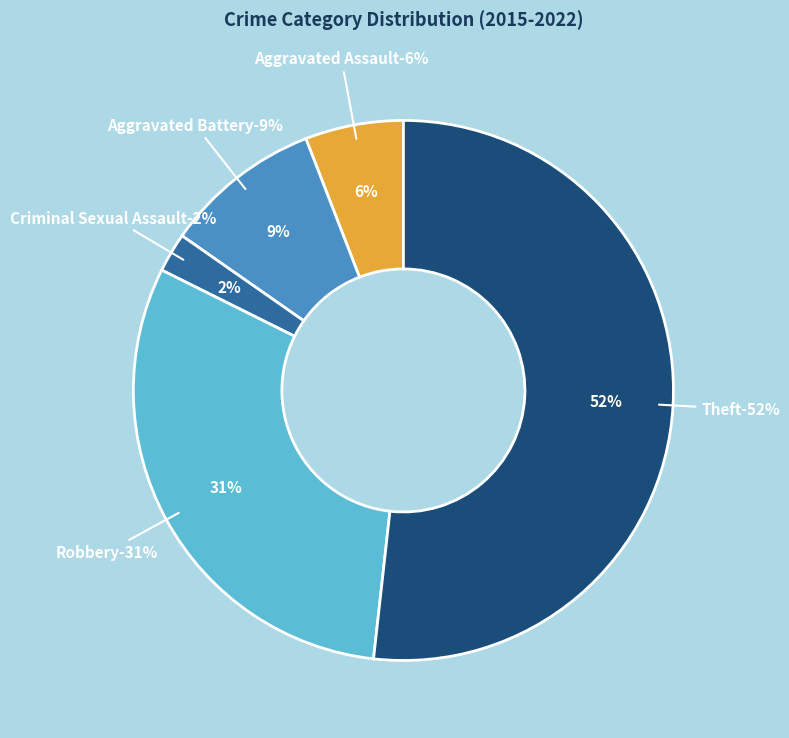

To the nearest percent, what is the difference between the Robbery and Theft slice percentages?

21%